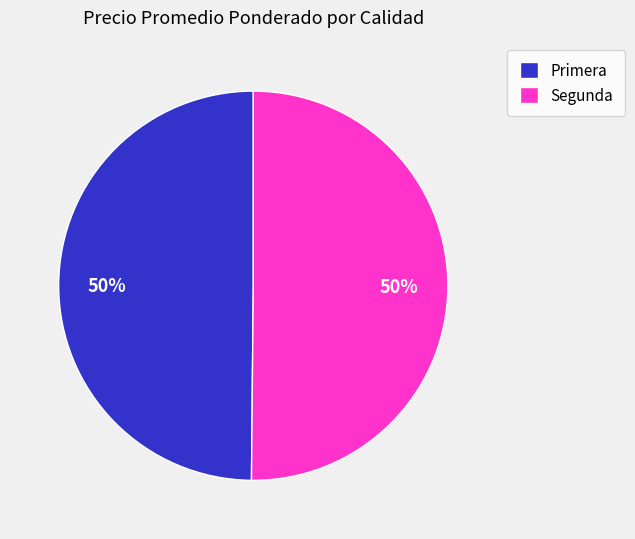

What percentage is the Primera slice, to the nearest percent?

50%